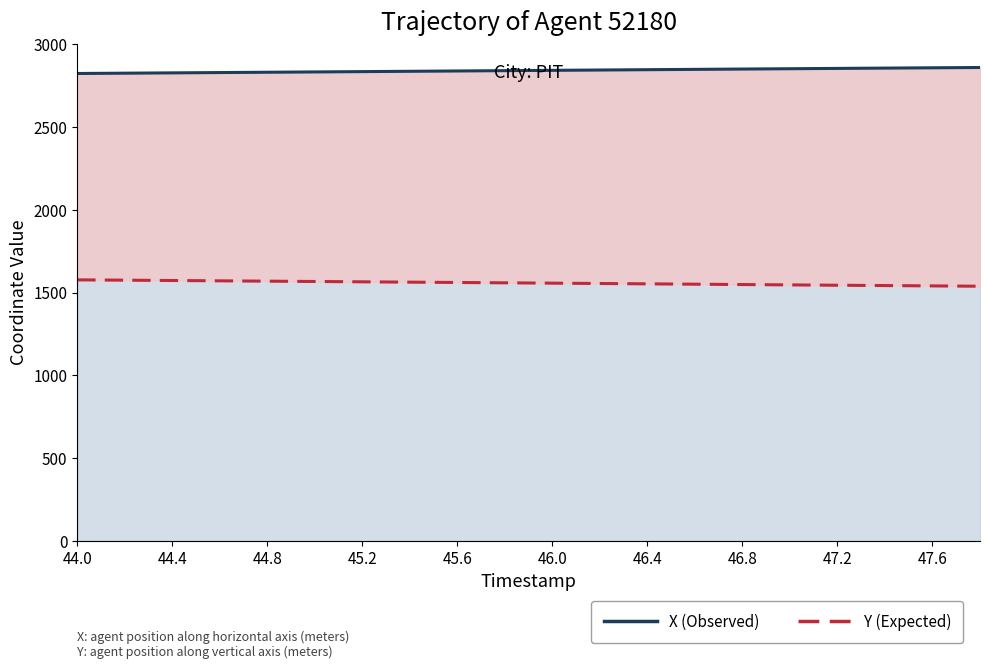

The value of X (Observed) at 46.8 is 3755.6. True or false?

False